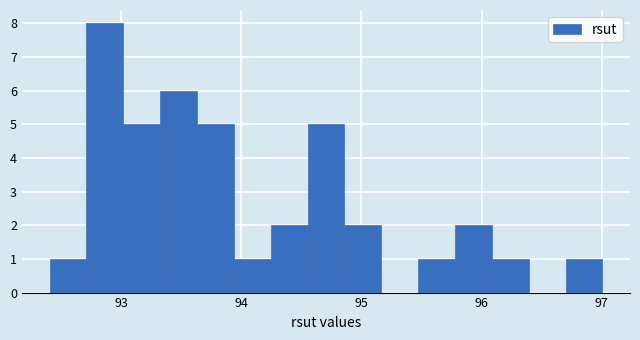

Around what value on the x-axis is the tallest bar? Give the approximate position of its centre, as read against the axis.

92.9